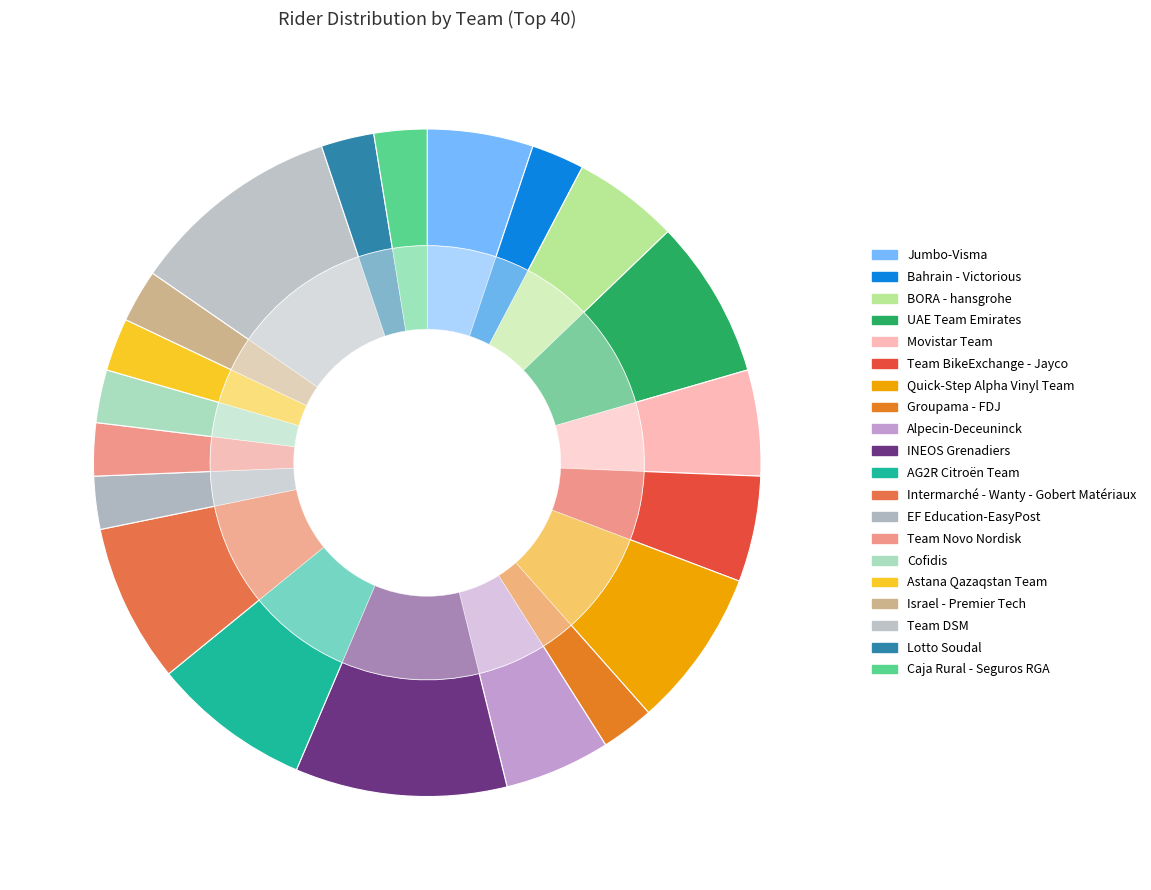

The Intermarché - Wanty - Gobert Matériaux slice represents 21% of the pie. True or false?

False